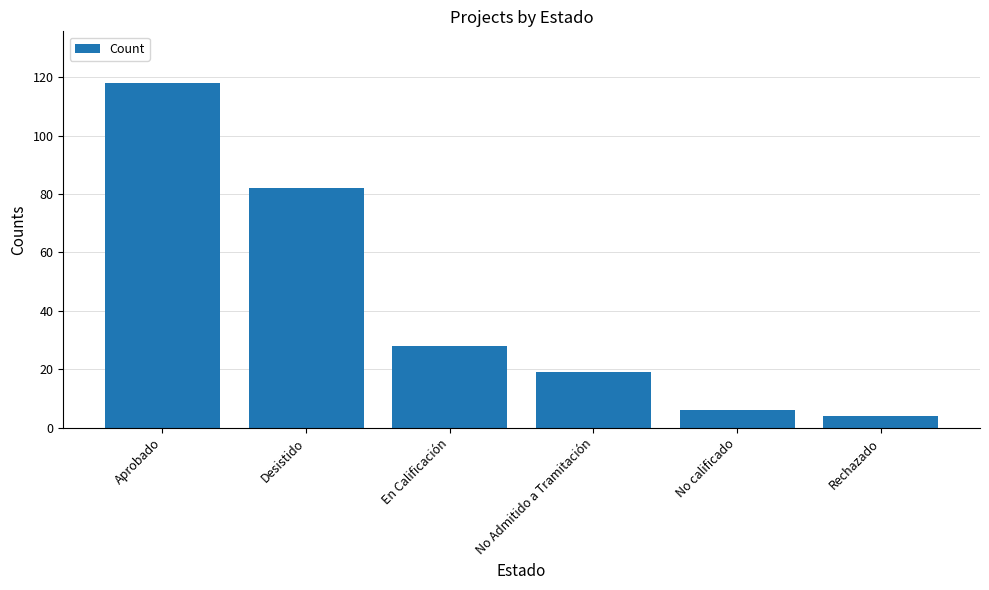

The value at Rechazado is 4. True or false?

True